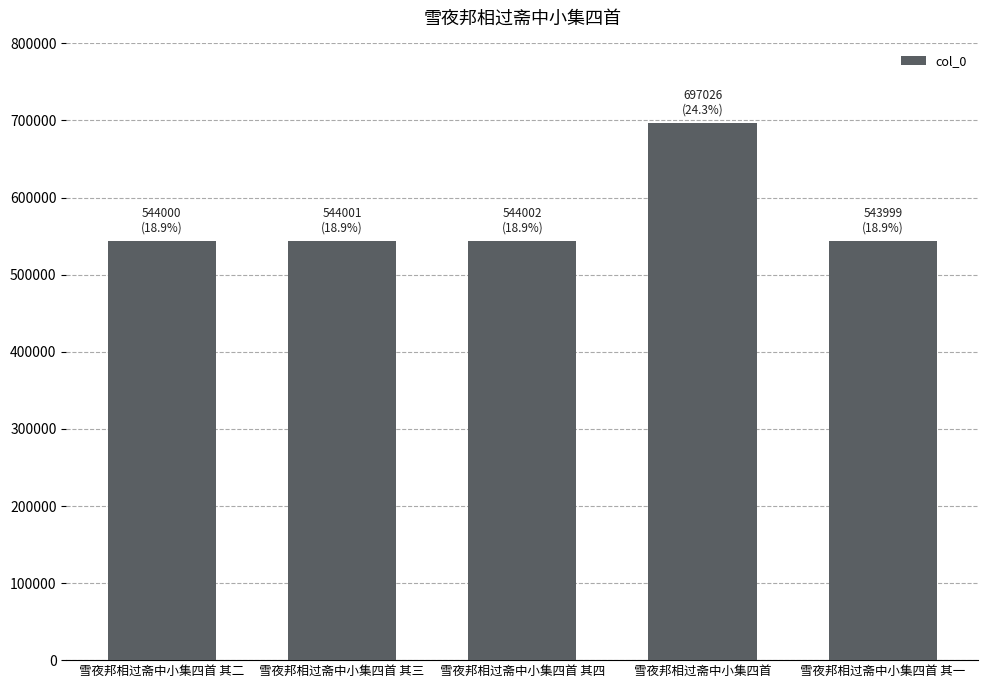

Is it true that the value at 雪夜邦相过斋中小集四首 其三 is 544001?

True